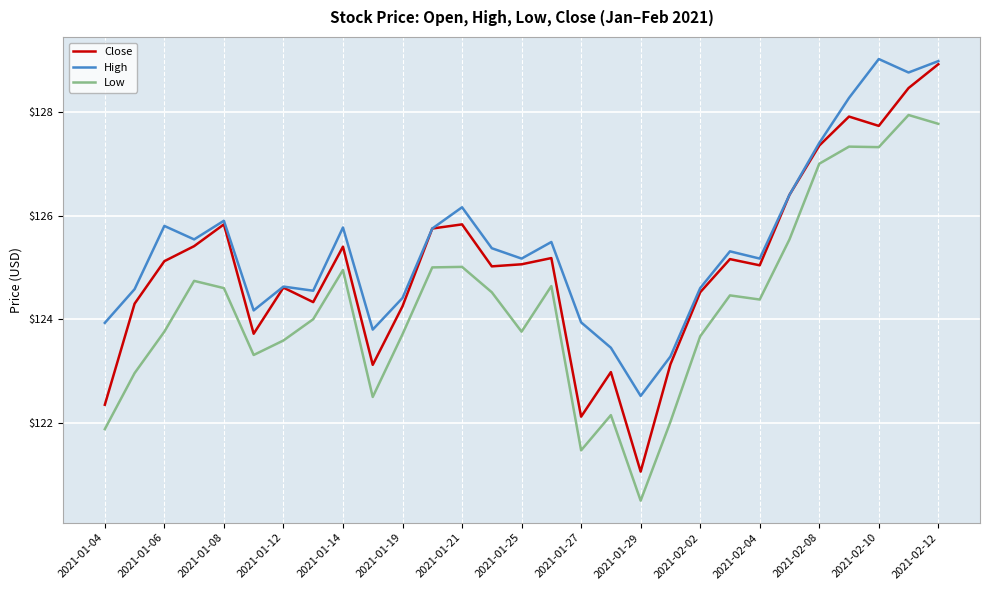

What is the minimum value shown in the chart?

120.5